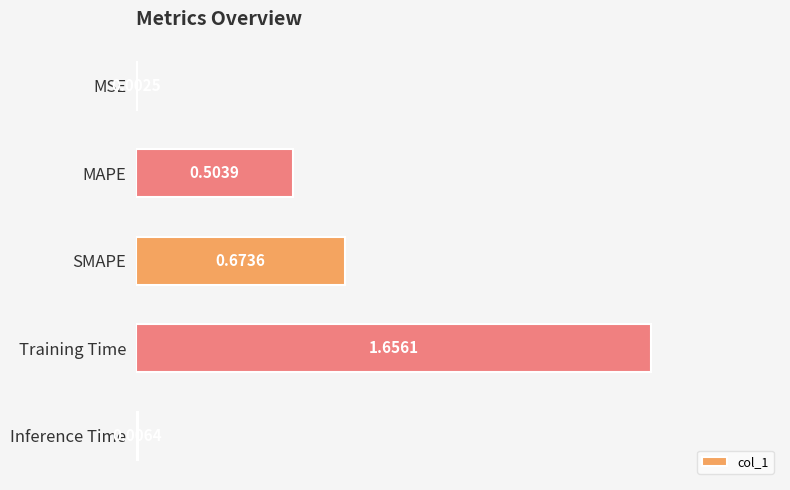

Count the number of categories in the chart.

5